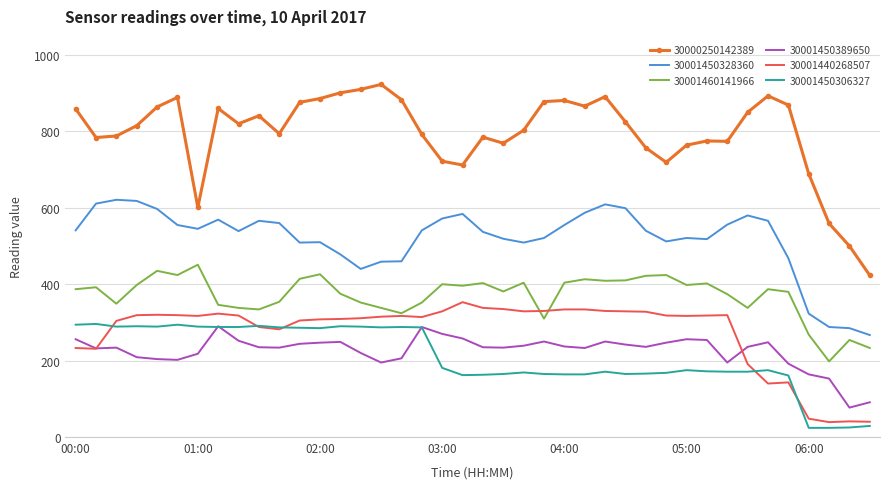

Which series has the largest total across all categories?

30000250142389